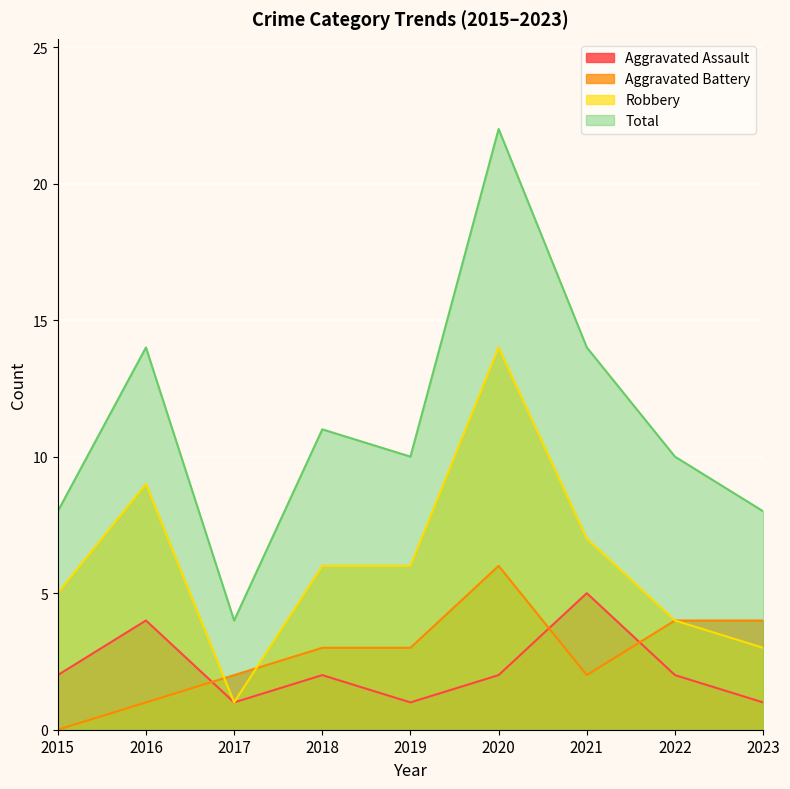

How many lines are shown in the chart?

4